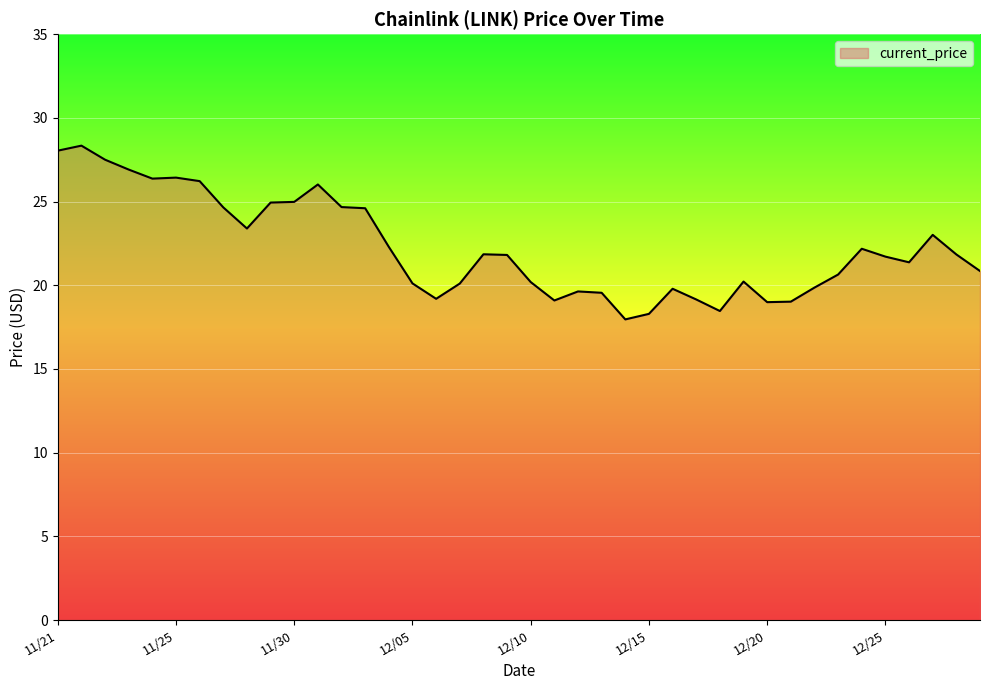

How many distinct data groups are displayed?

1